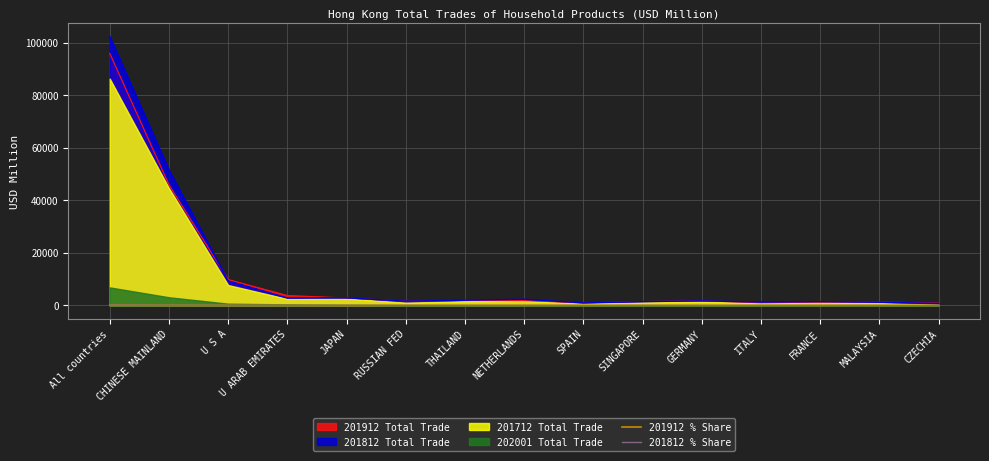

Which category has the highest value in the 201912 Total Trade series?

All countries